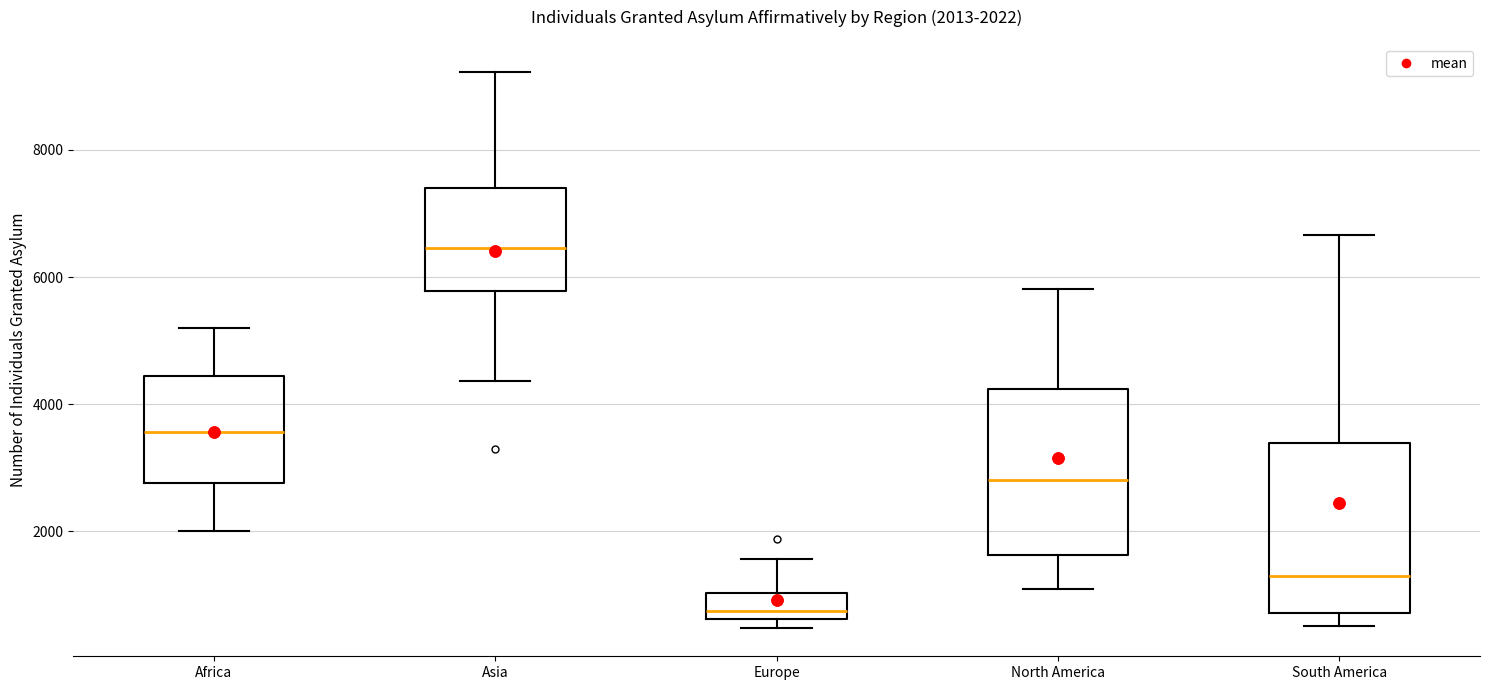

Which box's median line is the highest?

Asia